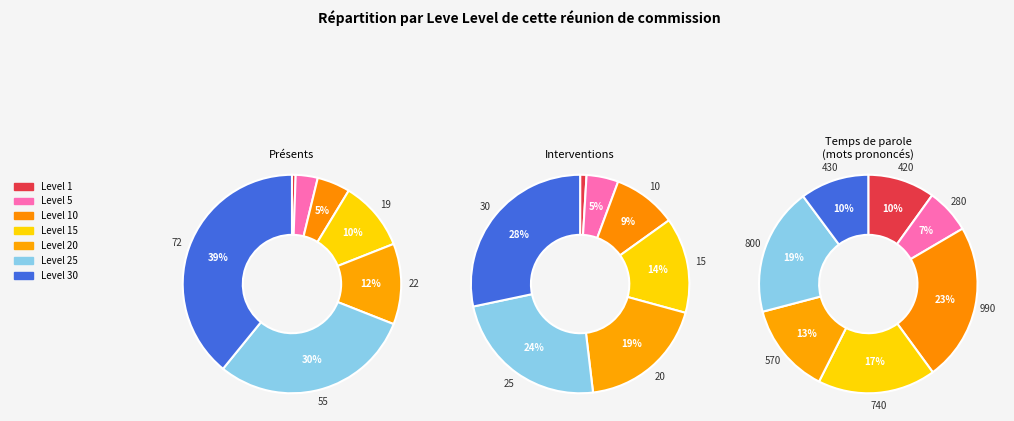

How many segments does this pie chart have?

7